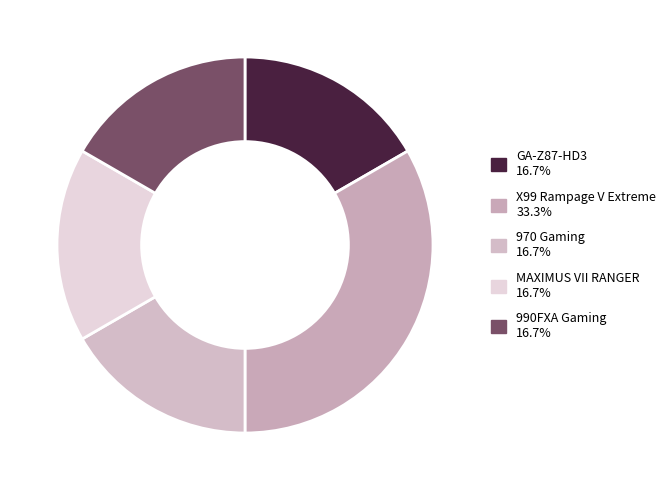

What percentage is the 970 Gaming slice, to the nearest percent?

17%